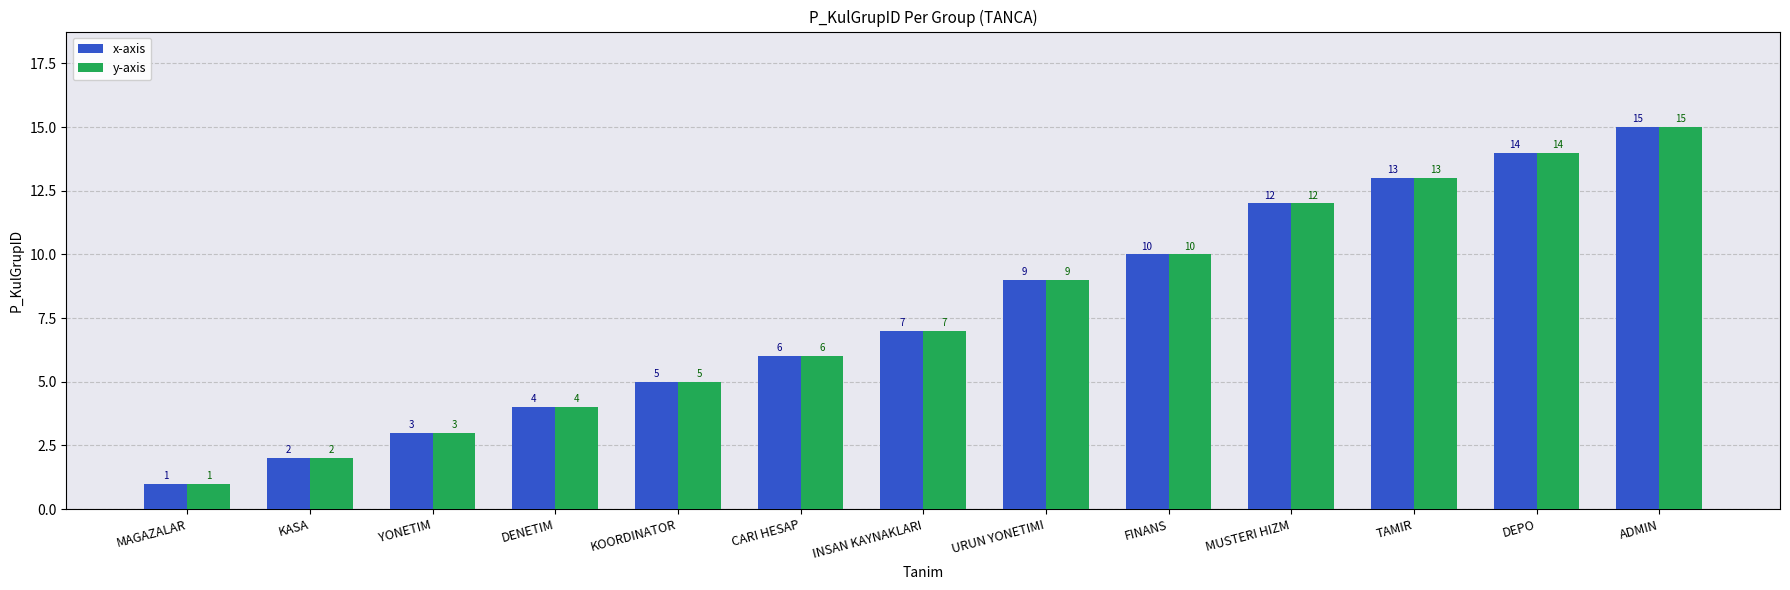

What is the difference between the maximum and minimum values in the x-axis series?

14